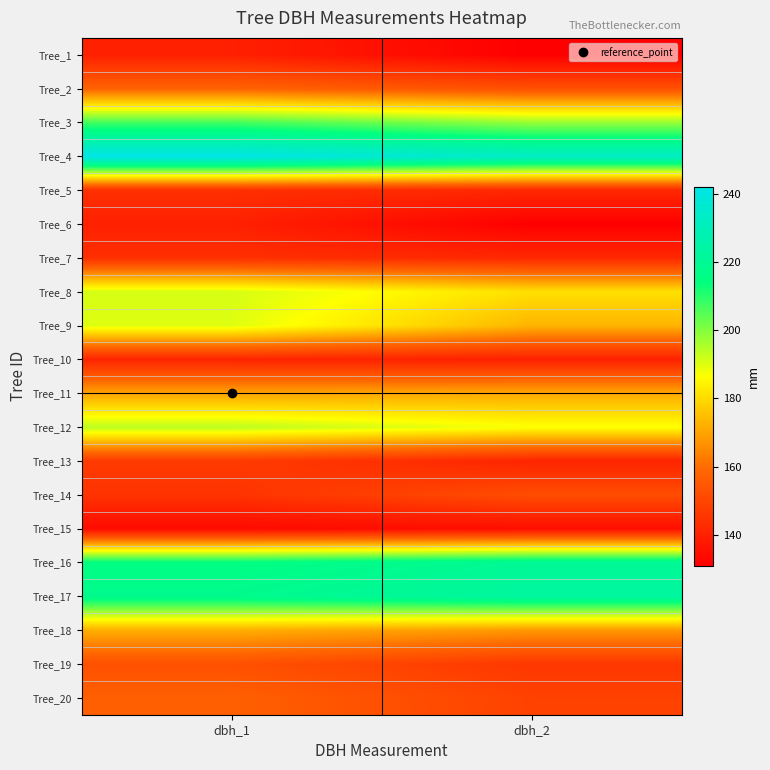

Count the number of data series in this chart.

20